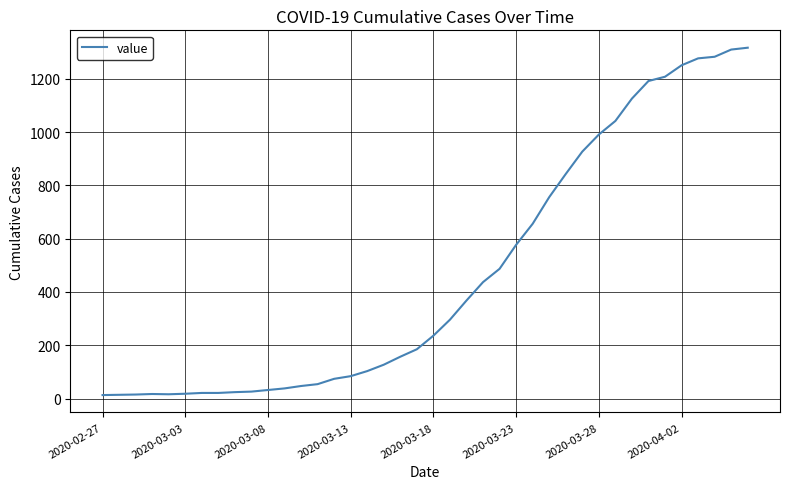

What is the maximum value shown in the chart?

1317